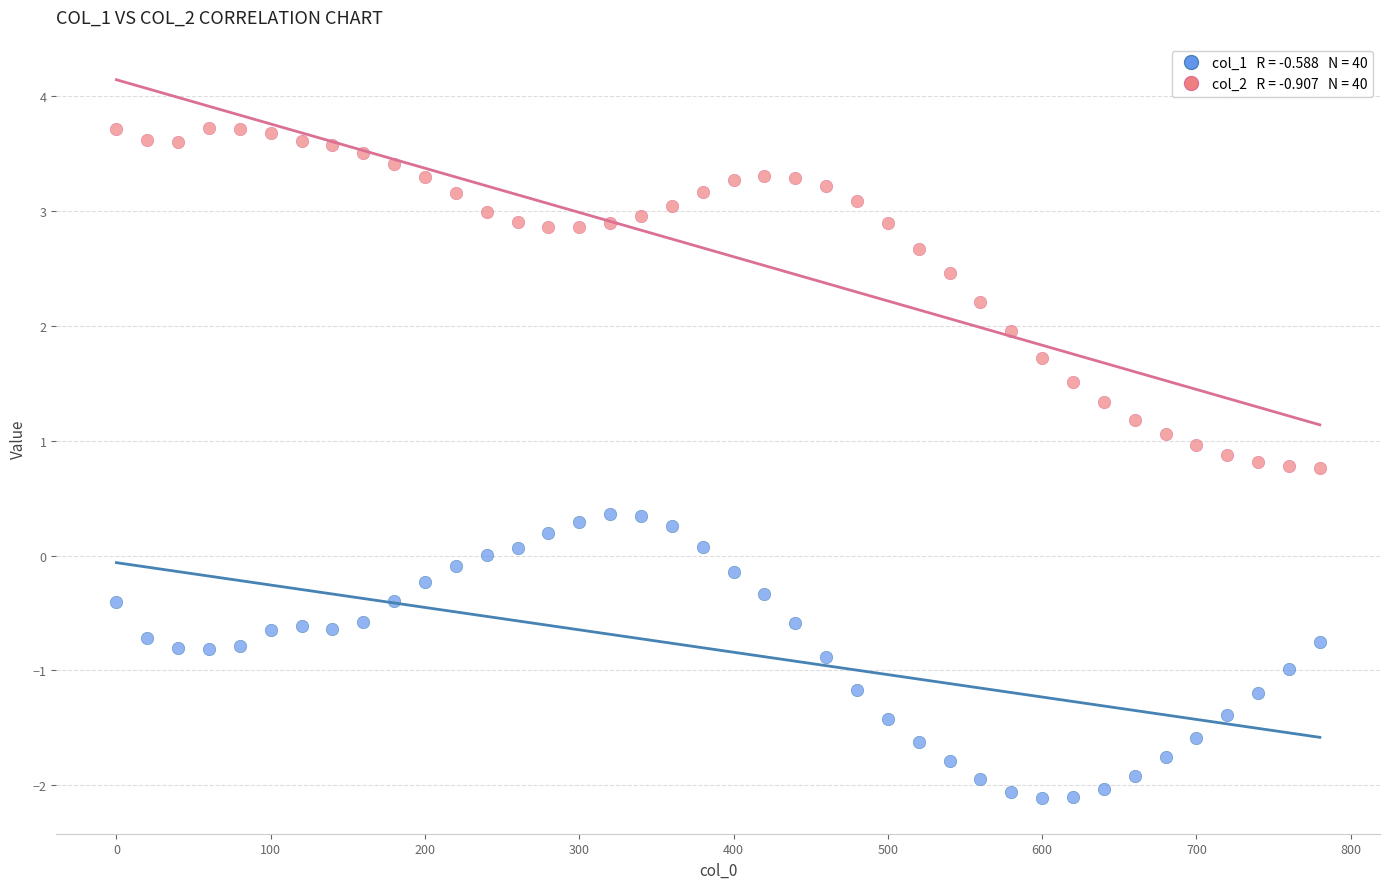

Across all data points, what is the range of Y values (max minus min)?

5.8